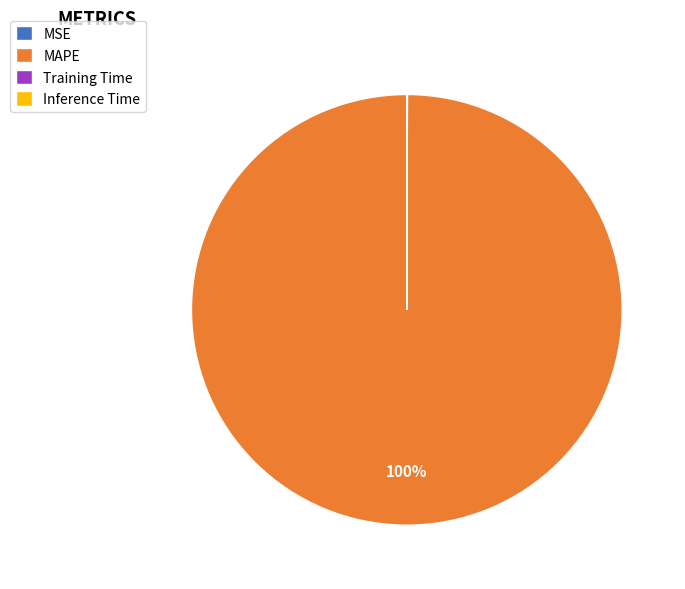

True or false: MAPE accounts for 91% of the total.

False